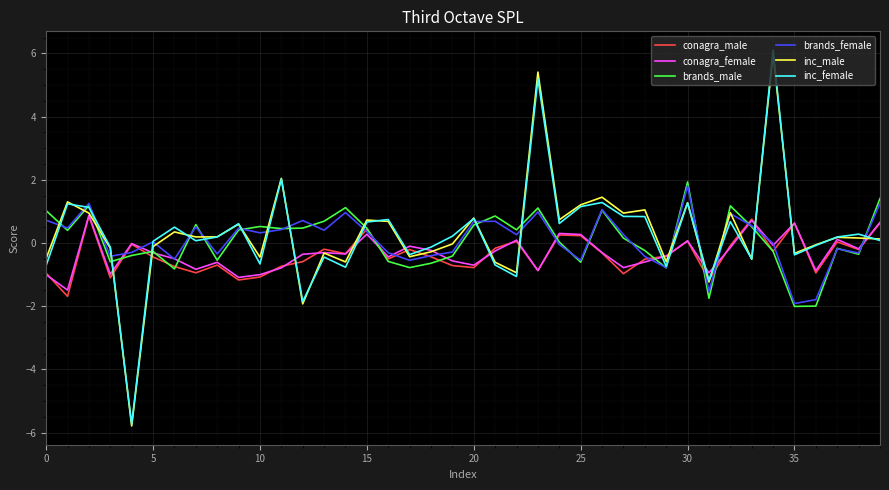

True or false: brands_male and inc_male cross at least once.

True